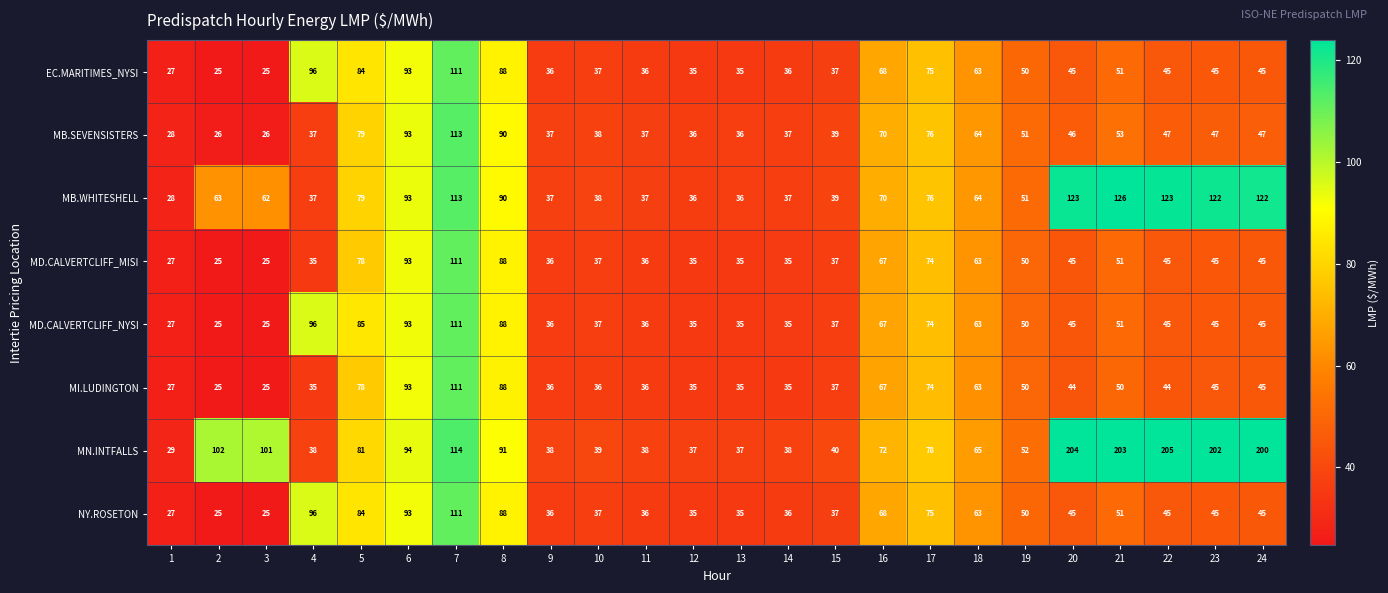

Read the MB.SEVENSISTERS value at 3.

26